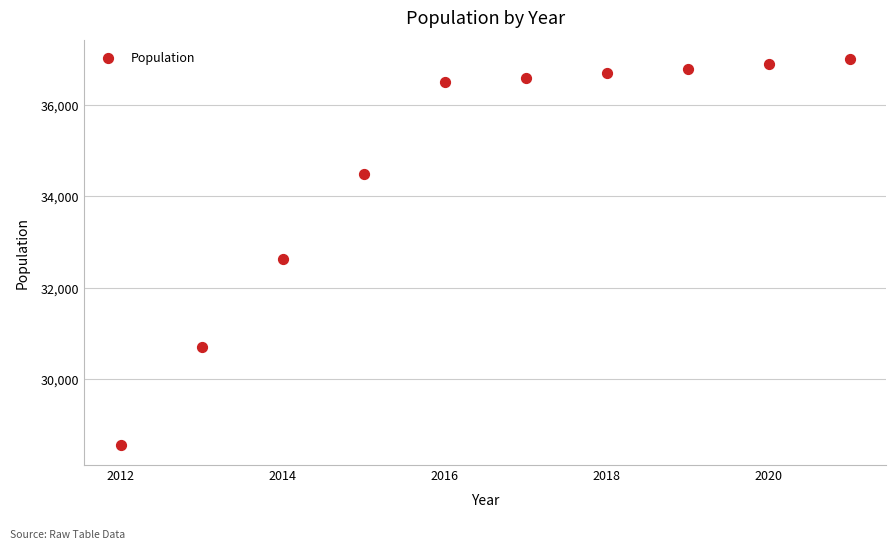

What is the average Y value?

34680